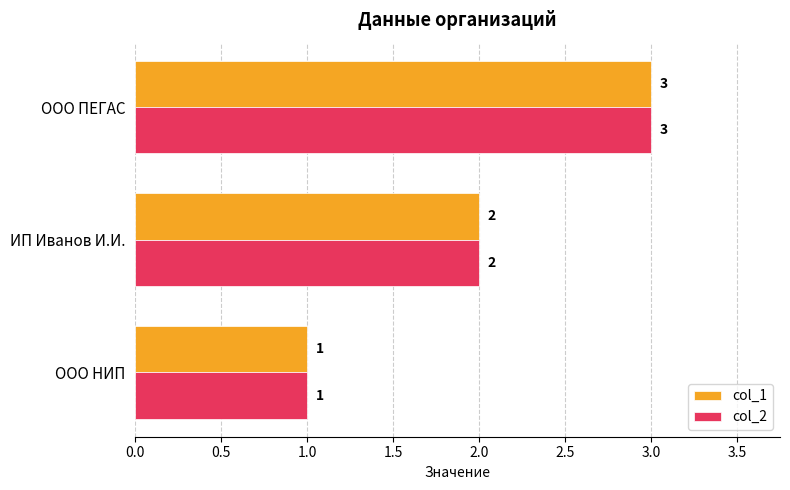

True or false: col_1 has a value of 2 at ИП Иванов И.И..

True